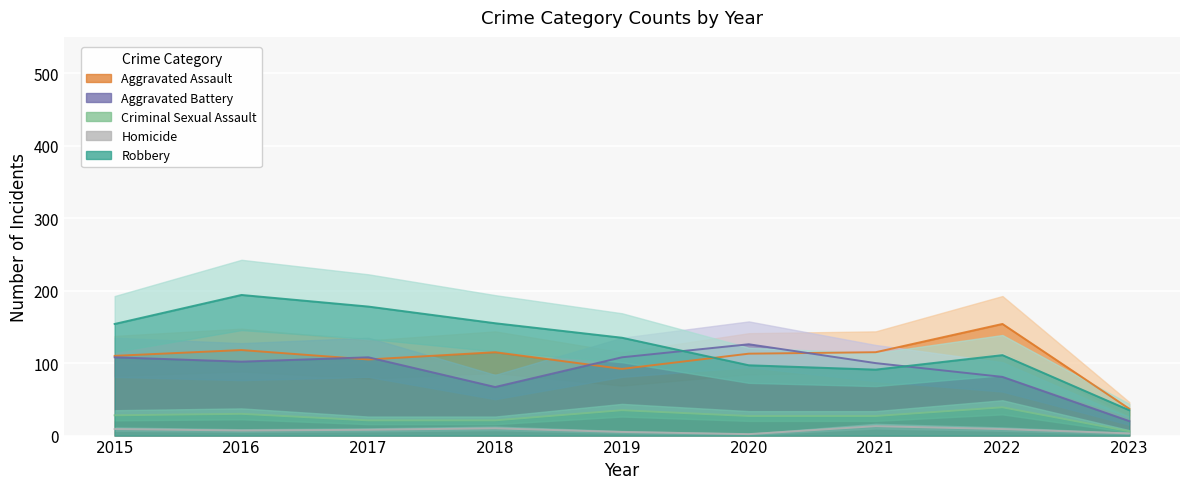

Reading right to left, transcribe all the data shown in this chart.

Aggravated Assault: 2023=37	2022=154	2021=115	2020=113	2019=92	2018=115	2017=105	2016=118	2015=110
Aggravated Battery: 2023=20	2022=81	2021=100	2020=126	2019=108	2018=67	2017=108	2016=102	2015=108
Criminal Sexual Assault: 2023=6	2022=39	2021=27	2020=27	2019=35	2018=21	2017=21	2016=30	2015=28
Homicide: 2023=3	2022=9	2021=13	2020=2	2019=5	2018=10	2017=8	2016=7	2015=9
Robbery: 2023=35	2022=111	2021=91	2020=97	2019=135	2018=155	2017=178	2016=194	2015=154